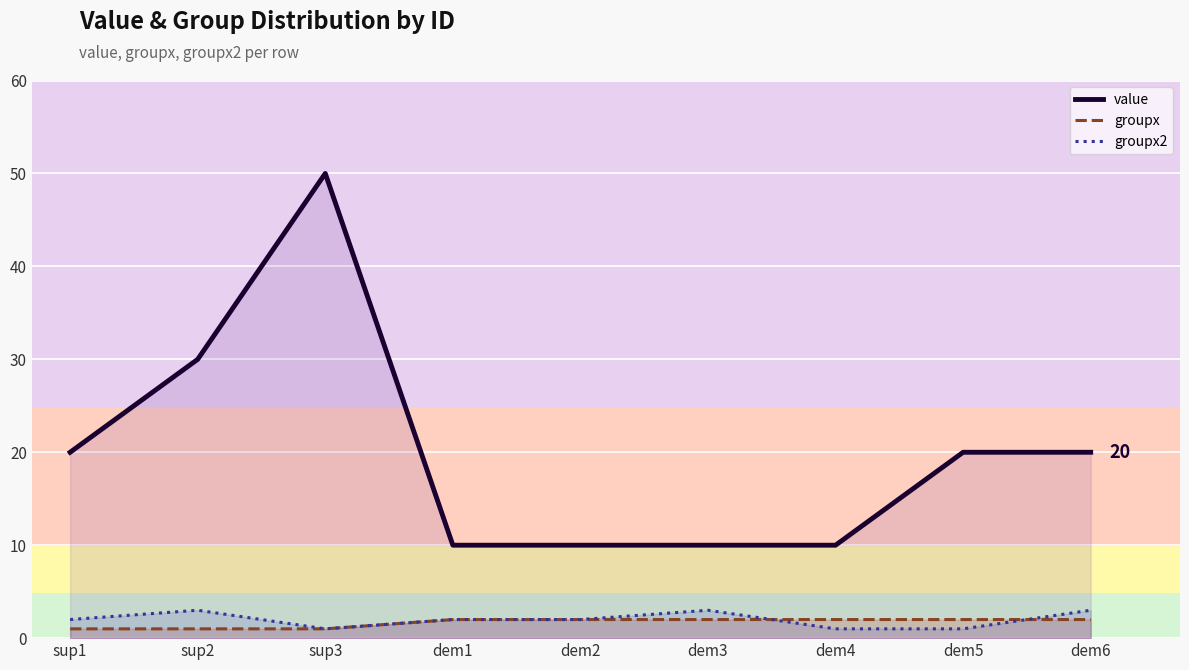

How many intersections are there between groupx2 and groupx?

2